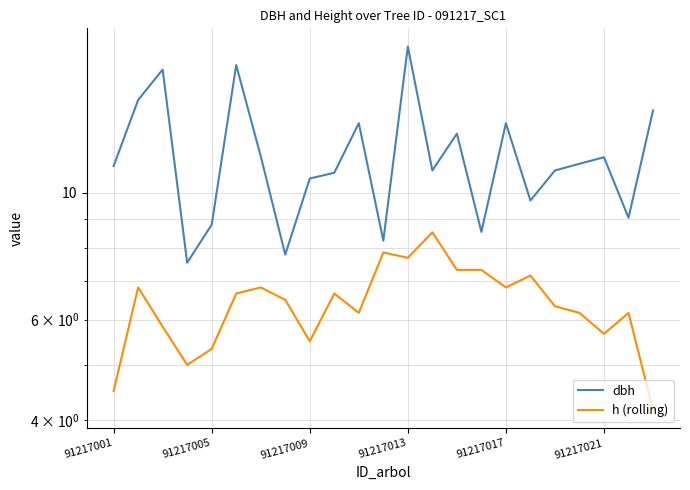

List the series in order of their overall mean, highest first.

dbh, h (rolling)